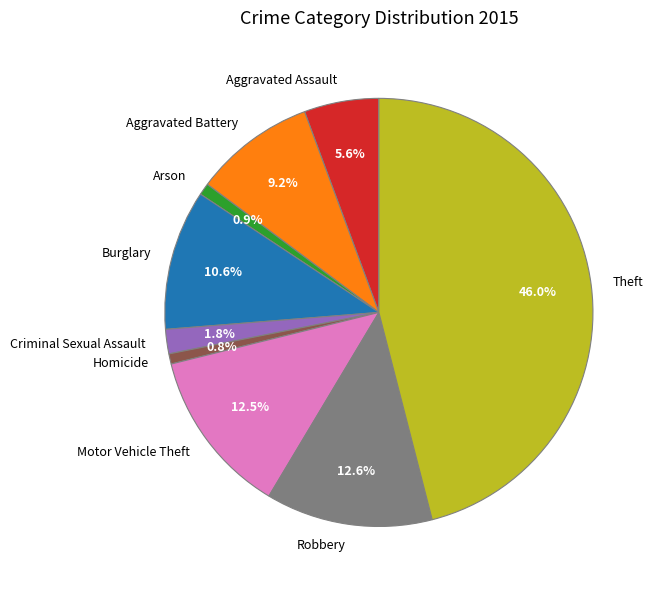

How many segments does this pie chart have?

9